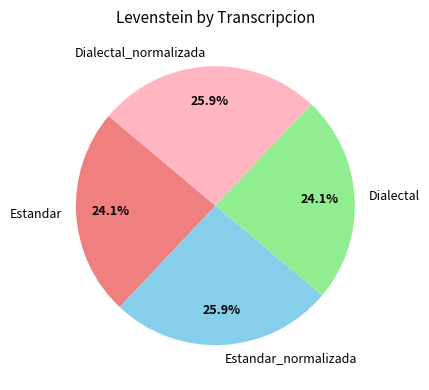

Which has a higher value, Estandar_normalizada or Estandar?

Estandar_normalizada